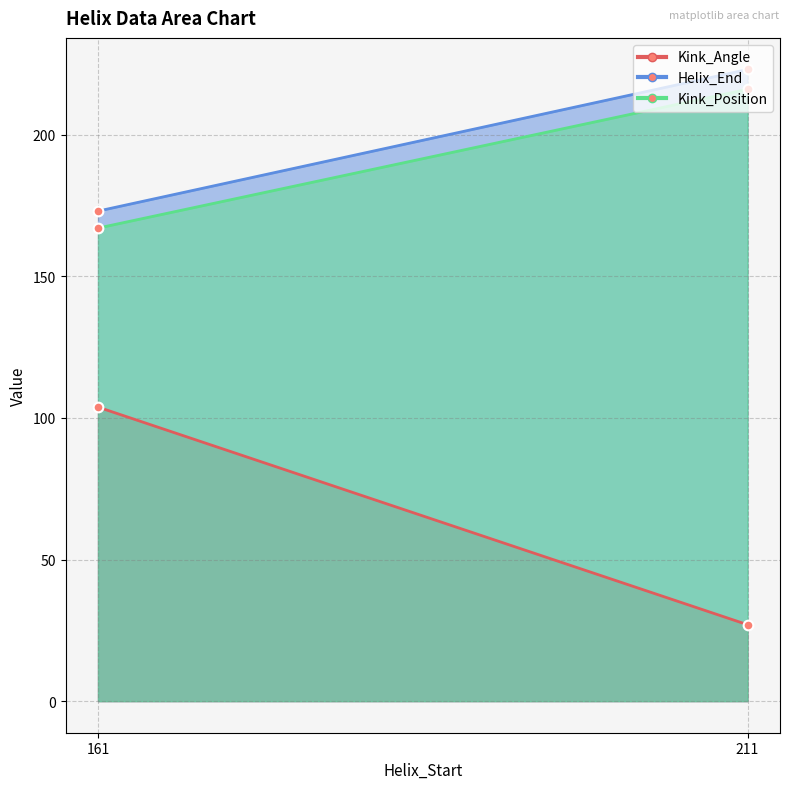

Rank the series at 211 from highest to lowest value.

Helix_End, Kink_Position, Kink_Angle